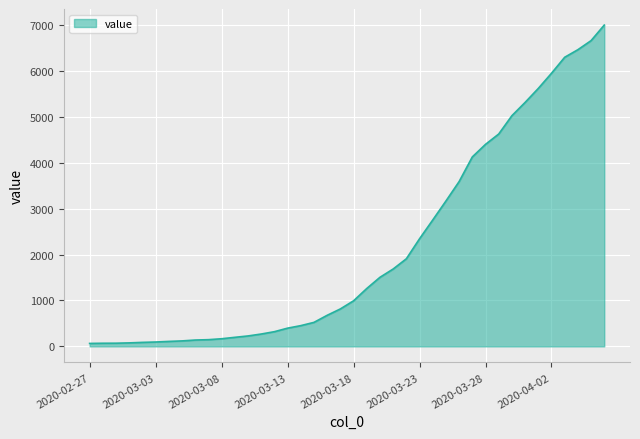

What is the difference between the maximum and minimum values?

6939